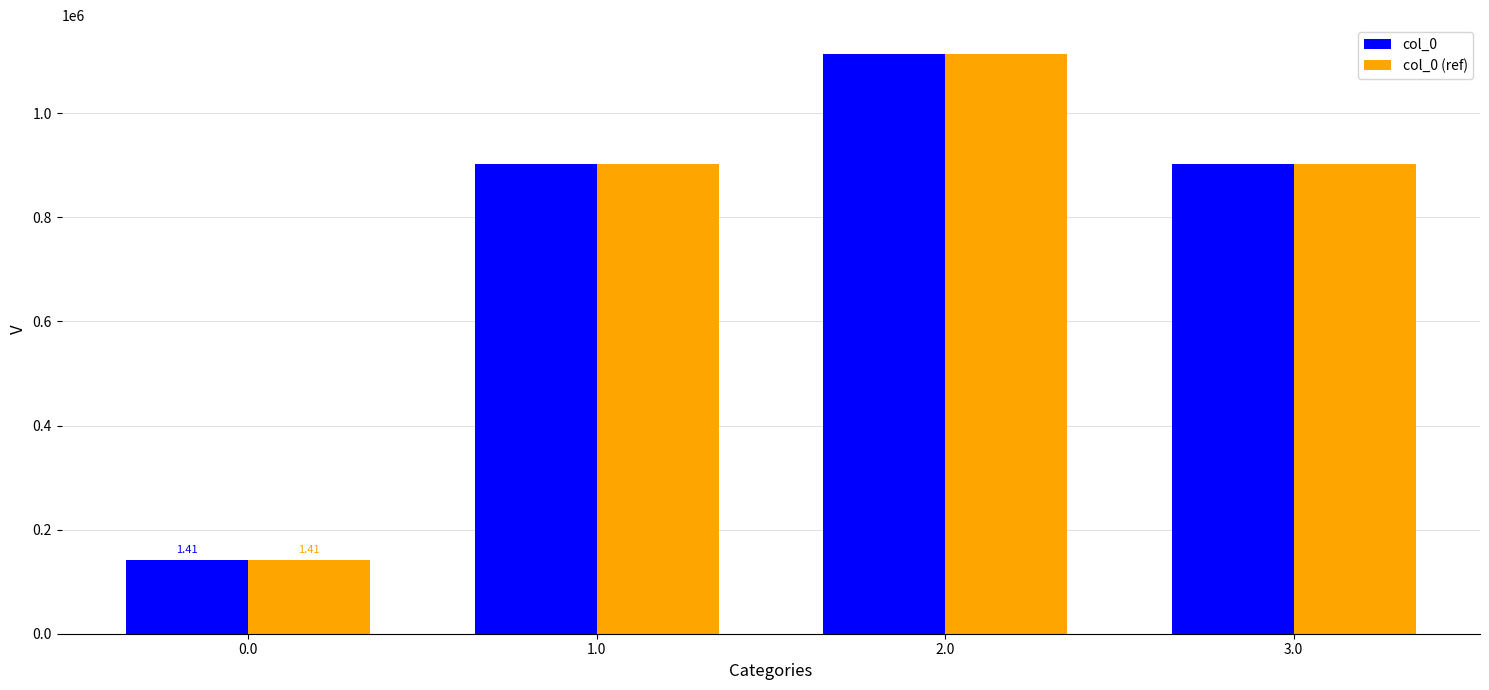

What is the sum of the col_0 (ref) values at 3.0 and 2.0?

2016143